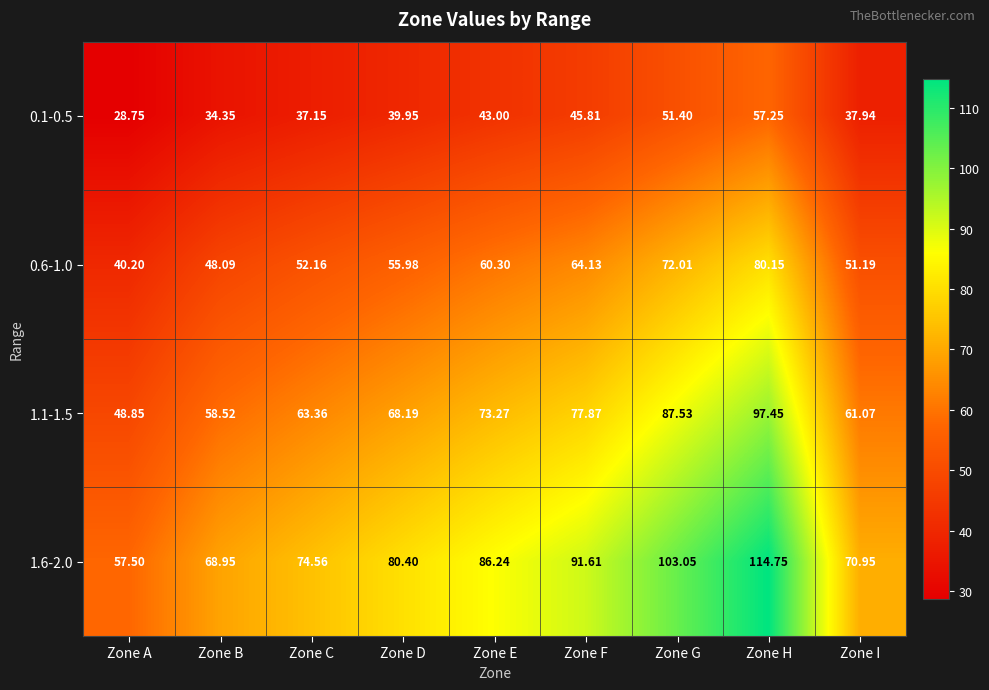

Which category has the highest value in the 1.1-1.5 series?

Zone H